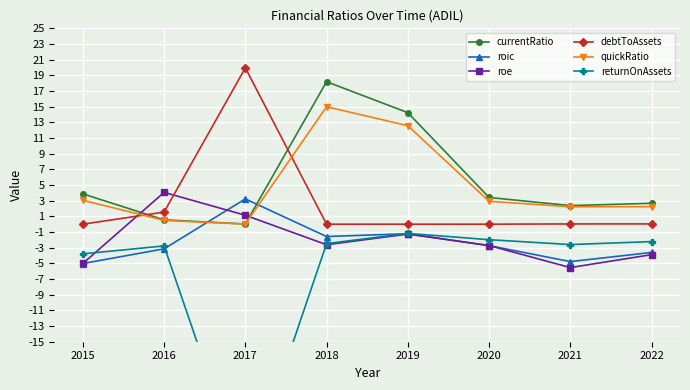

How many data points in returnOnAssets are above -2?

2